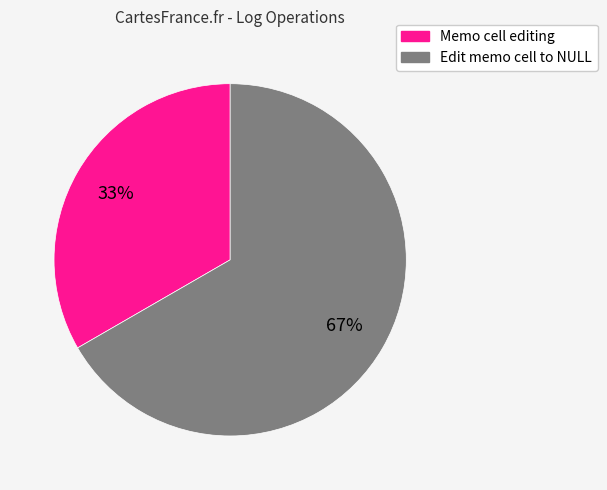

How many segments does this pie chart have?

2